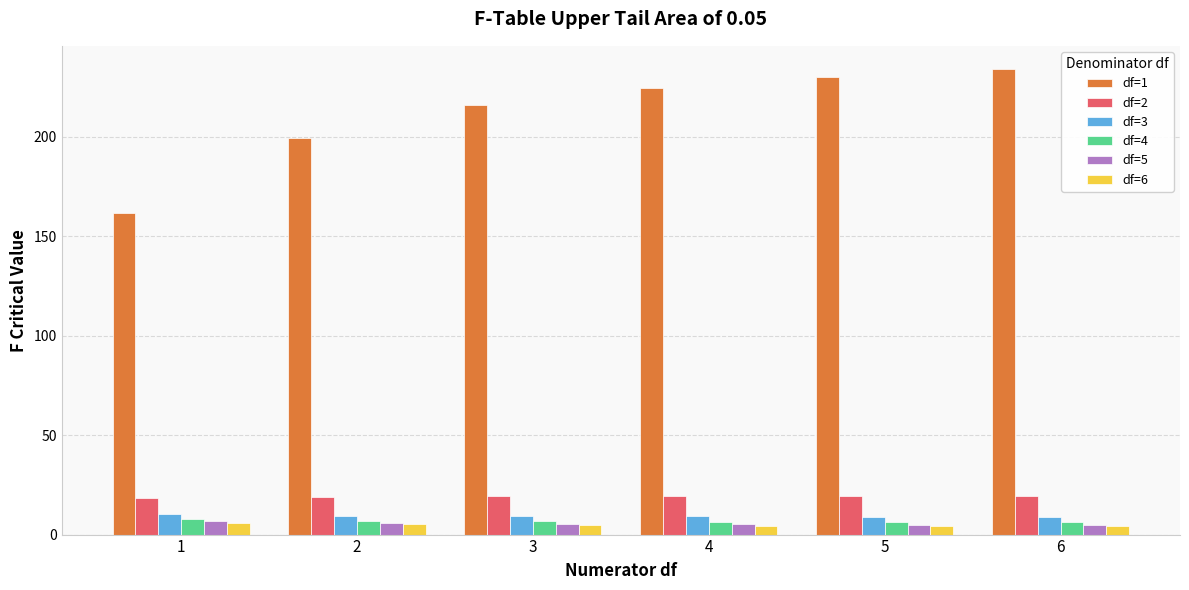

Is the value of df=6 at 3 greater than the value of df=4 at 1?

No